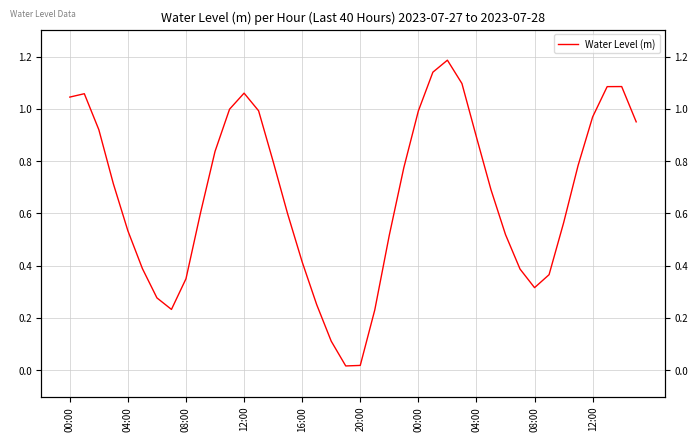

What is the average value?

0.7